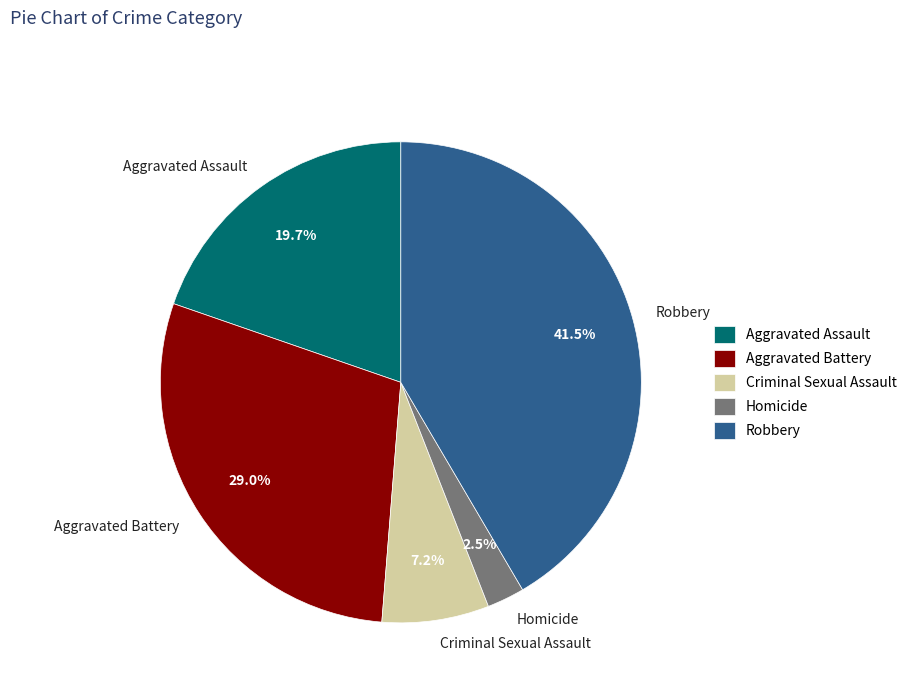

What is the largest slice in the pie chart?

Robbery